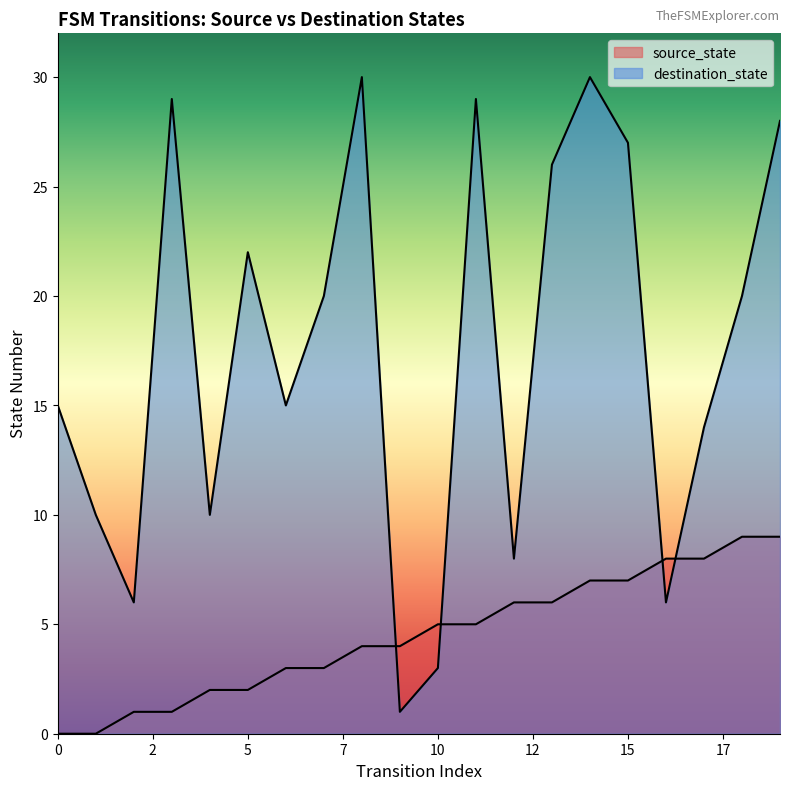

Which series ends up on top after the final intersection of destination_state and source_state?

destination_state